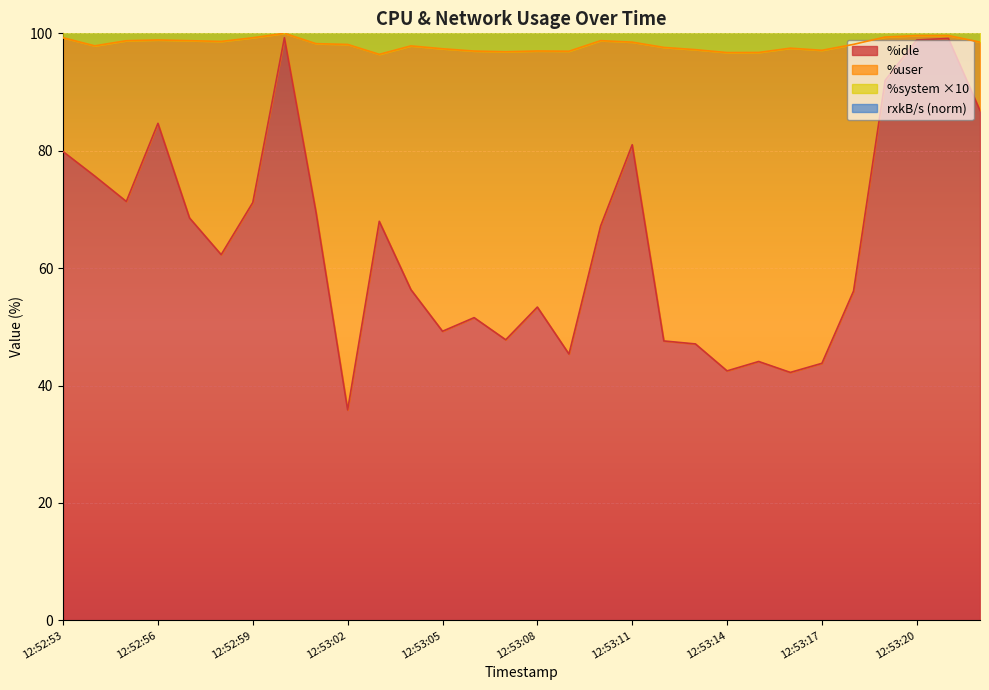

The value of %idle at 12:52:57 is 68.5. True or false?

True